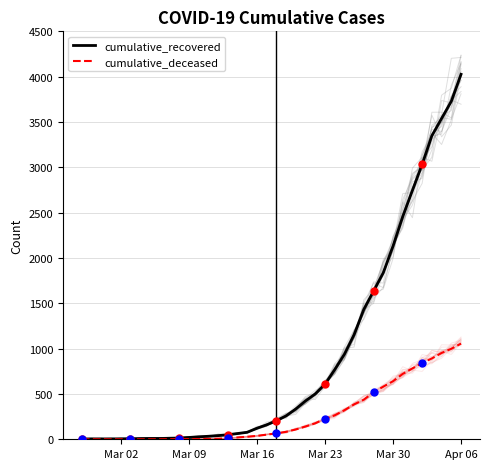

Which series has the widest spread of Y values?

cumulative_recovered